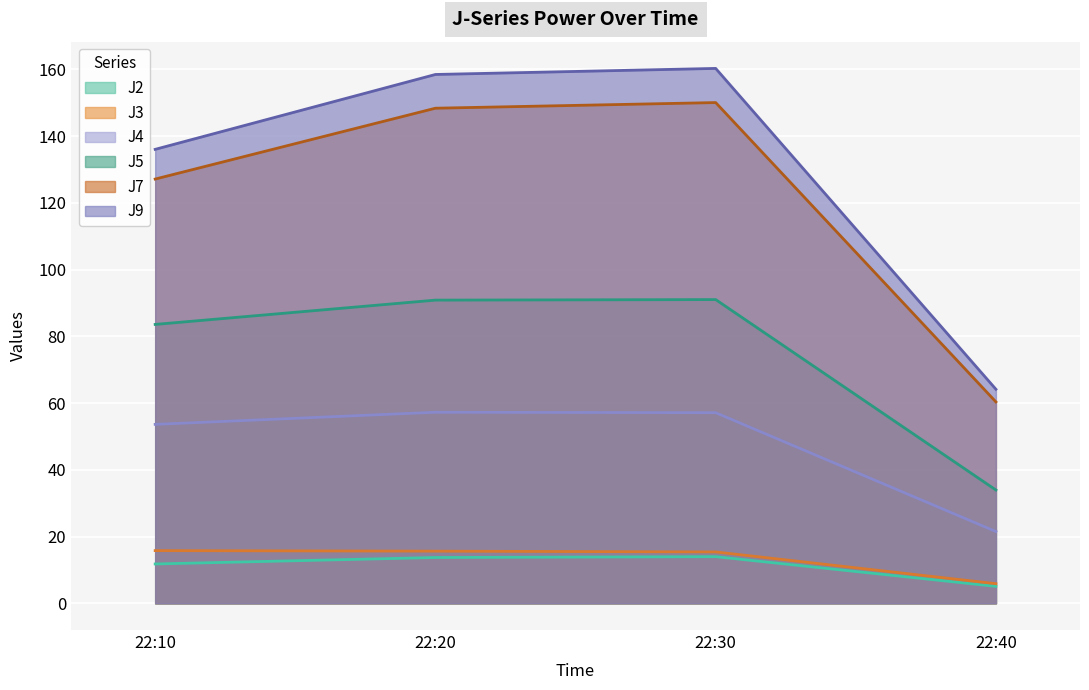

At how many categories does at least one series exceed 102?

3